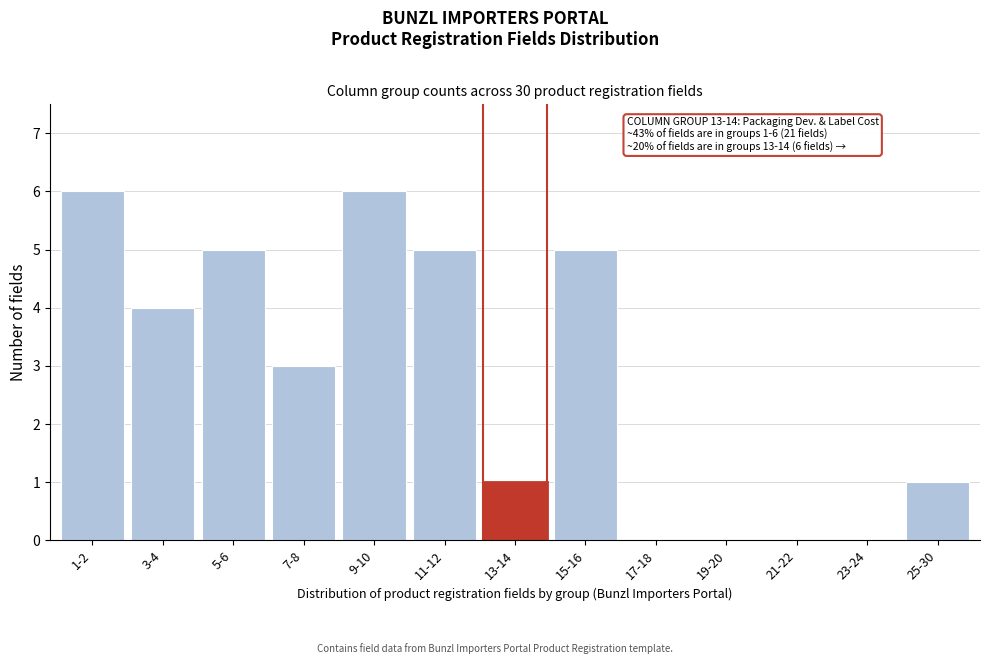

Reading left to right, list all the values displayed in this chart.

1-2=6	3-4=4	5-6=5	7-8=3	9-10=6	11-12=5	13-14=1	15-16=5	17-18=0	19-20=0	21-22=0	23-24=0	25-30=1